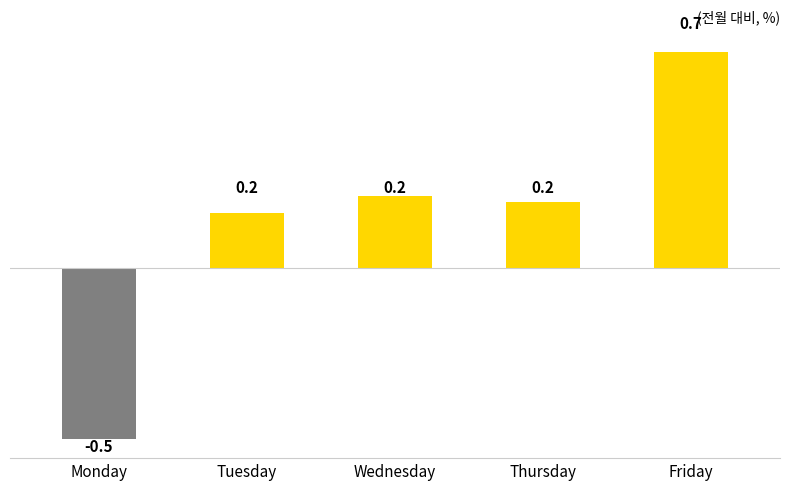

What is the maximum value shown in the chart?

0.7